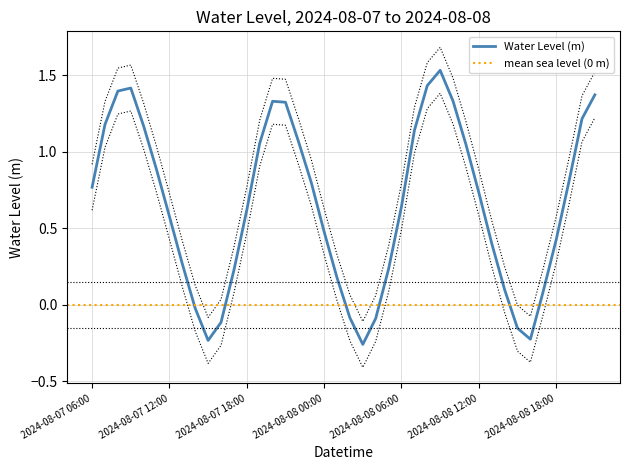

The value at 2024-08-07 19:00 is 0.7. True or false?

False